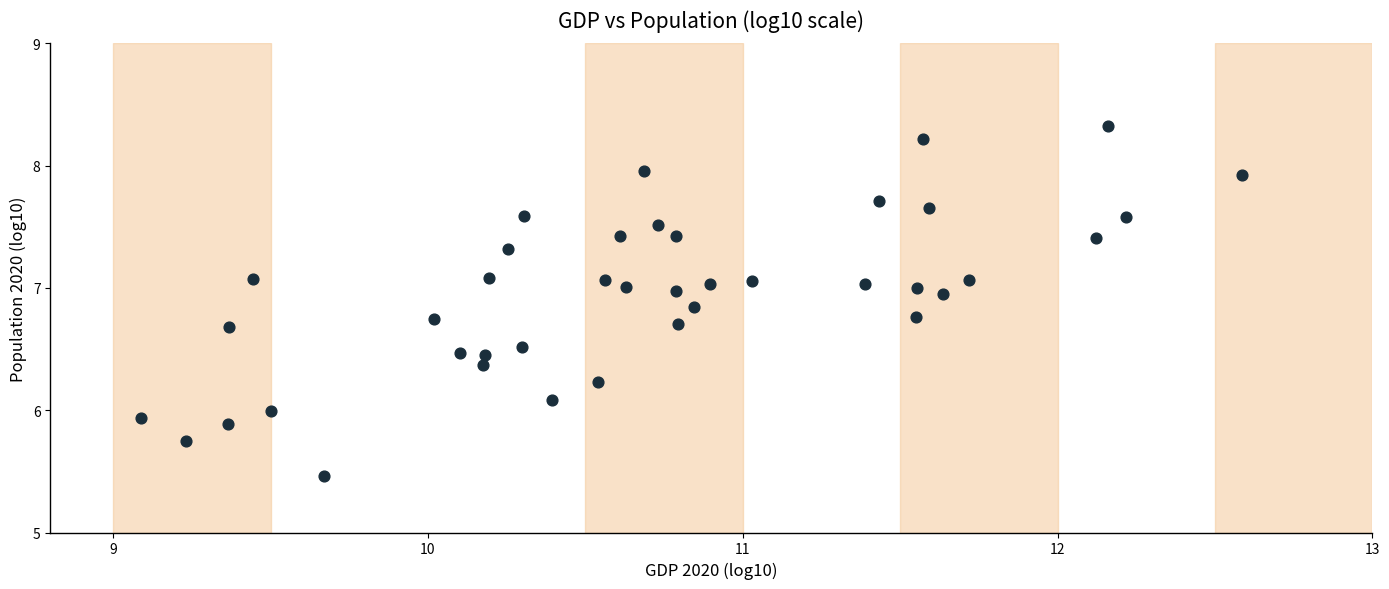

What is the range of X values (max minus min)?

3.5